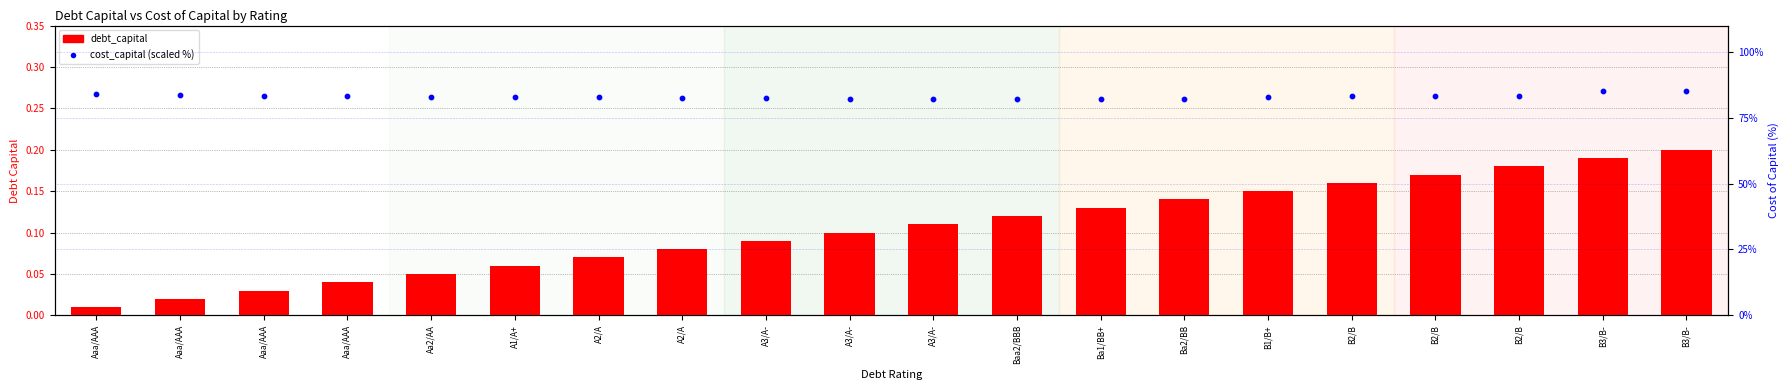

At how many categories does at least one series exceed 15?

20